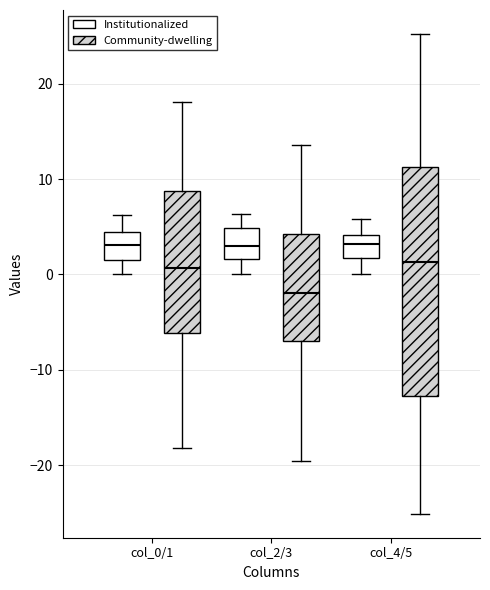

Reading left to right, read every box against the y-axis: the position of its median line, the range the box covers, and the ends of its whiskers. The values are not printed on the chart, so give them approximately, as read against the axis.

col_0/1 (Institutionalized): median 3, box 1 to 4, whiskers 0 to 6
col_0/1 (Community-dwelling): median 1, box -6 to 9, whiskers -18 to 18
col_2/3 (Institutionalized): median 3, box 2 to 5, whiskers 0 to 6
col_2/3 (Community-dwelling): median -2, box -7 to 4, whiskers -20 to 14
col_4/5 (Institutionalized): median 3, box 2 to 4, whiskers 0 to 6
col_4/5 (Community-dwelling): median 1, box -13 to 11, whiskers -25 to 25